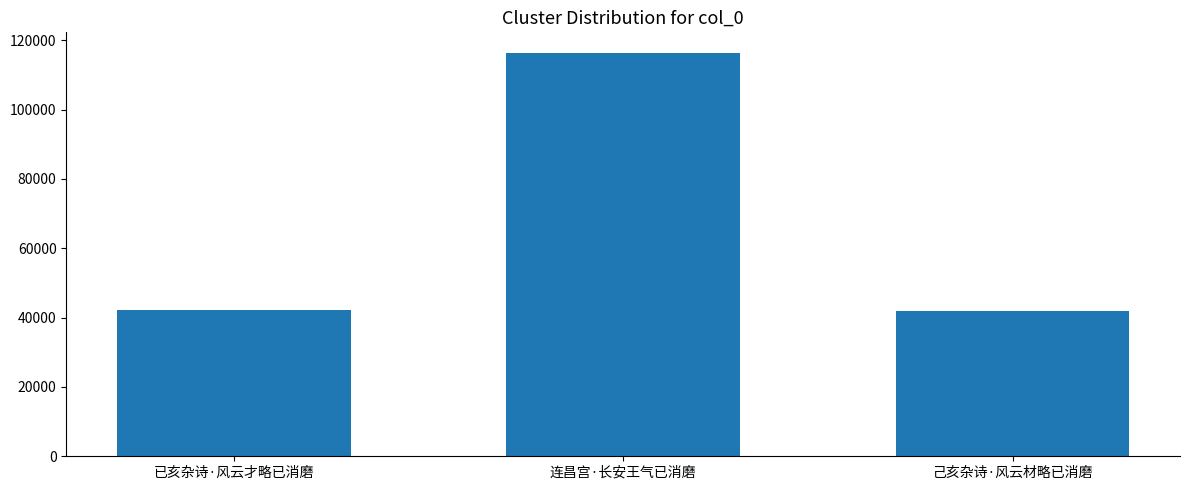

What is the change in value from 连昌宫·长安王气已消磨 to 己亥杂诗·风云材略已消磨?

-74515